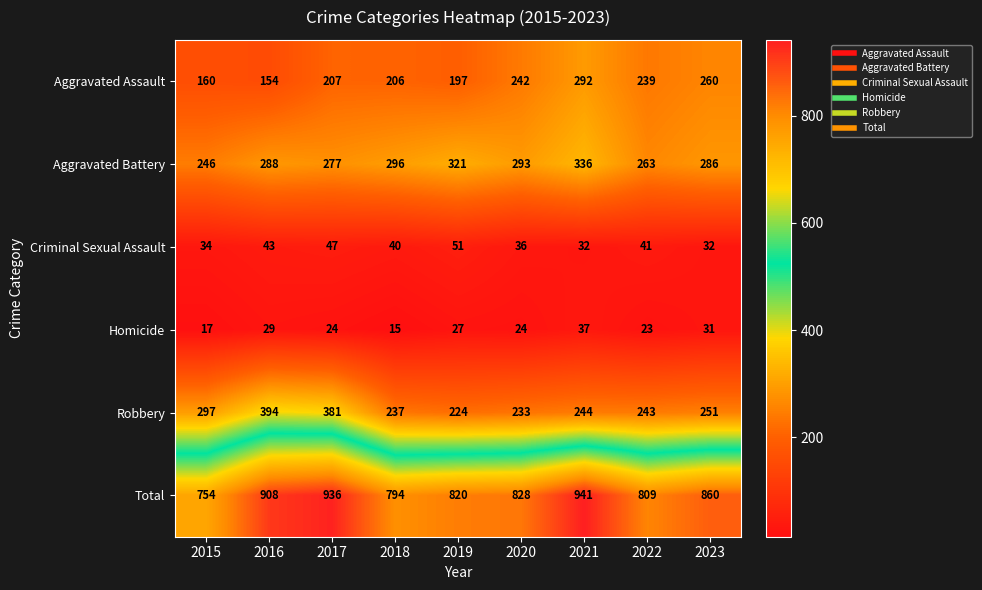

What is the average value of the Total series?

850